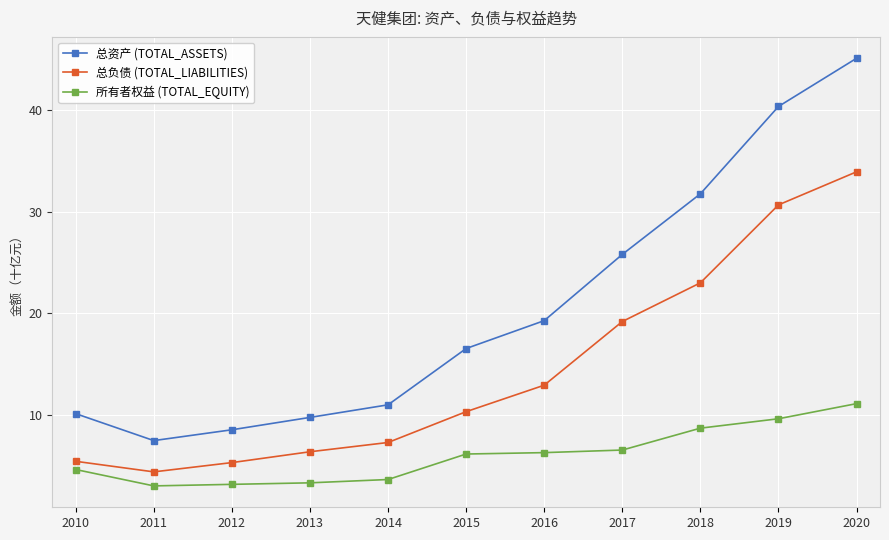

How many values in the 所有者权益 (TOTAL_EQUITY) series exceed 6?

6